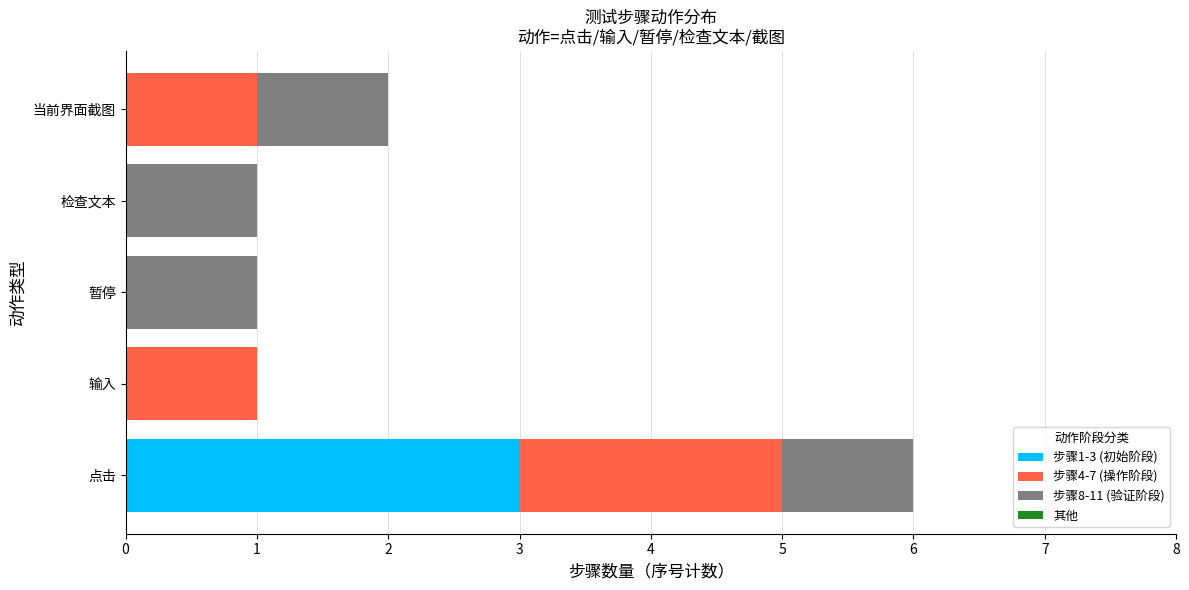

What is the total value across all series at 点击?

6